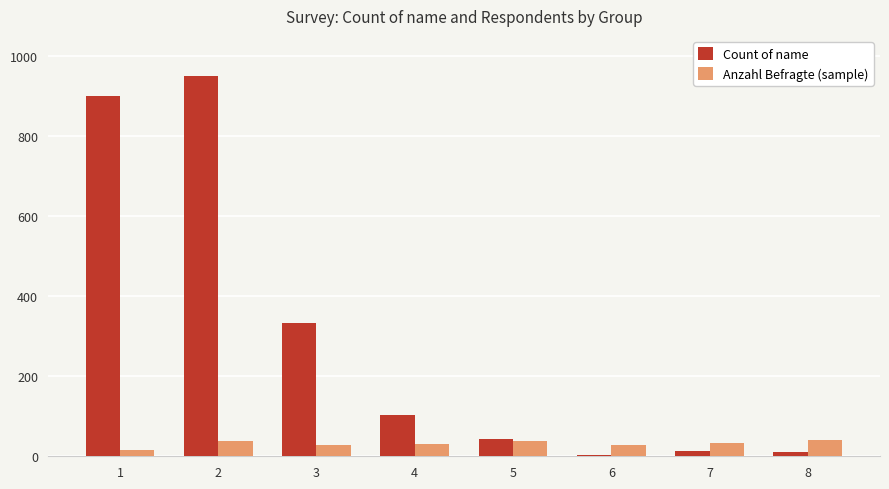

At which category does the chart reach its peak across all series?

2